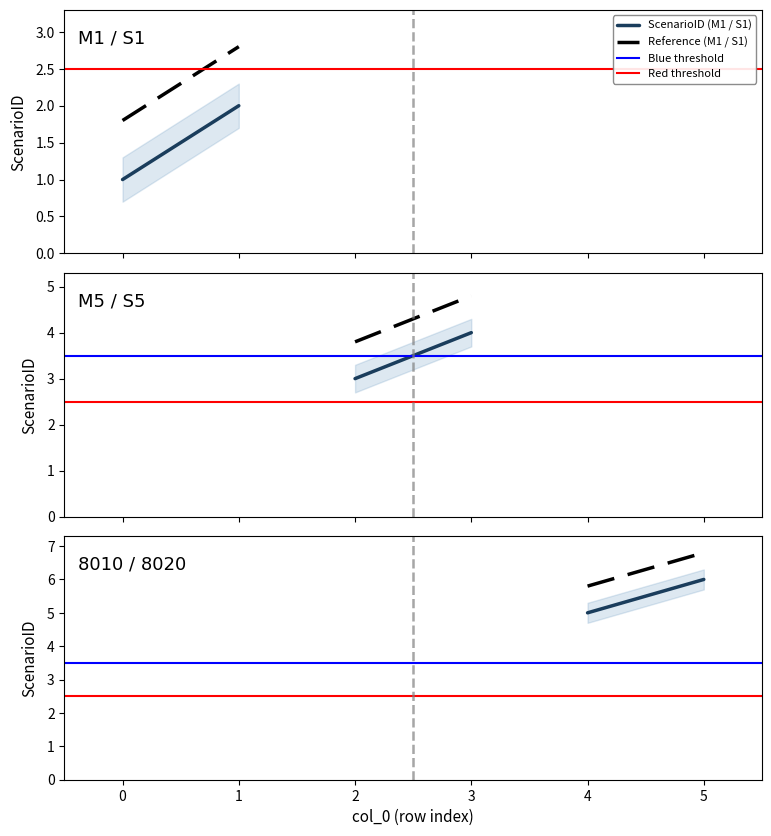

How many data points are above 4?

2